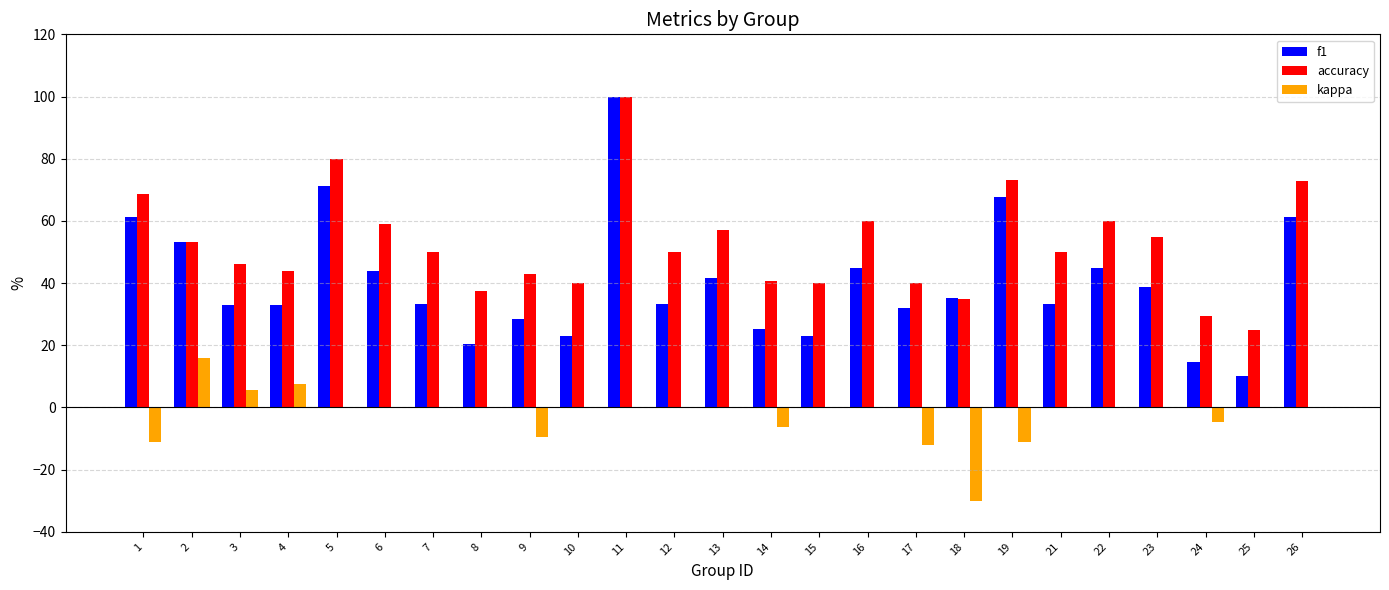

Count the number of categories in the chart.

25